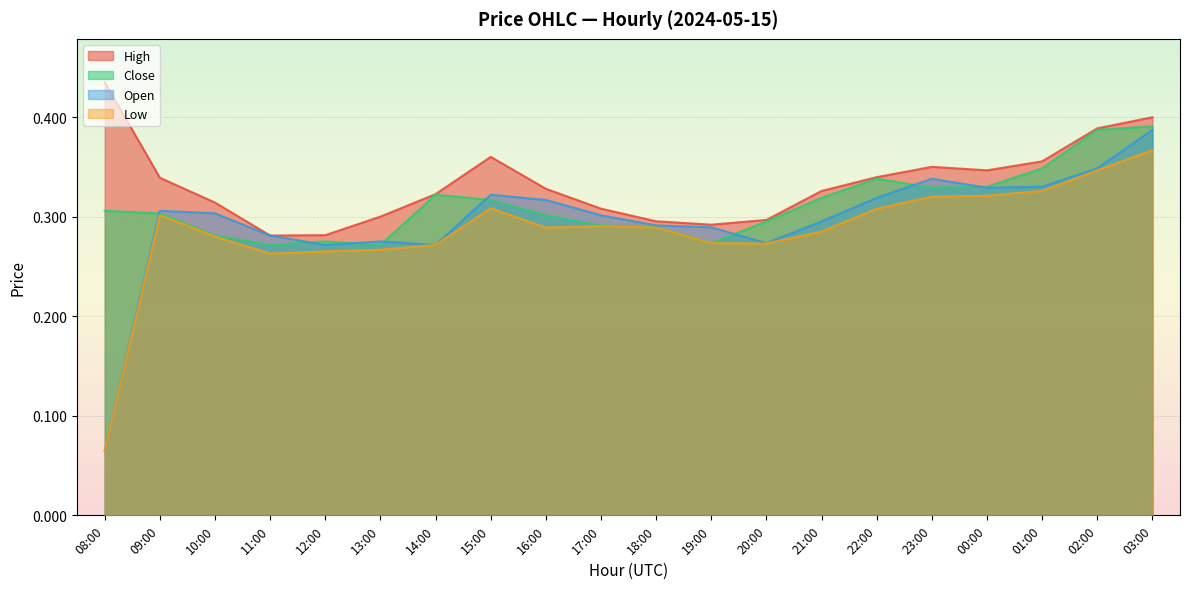

Rank the series by their average value, from highest to lowest.

High, Close, Open, Low